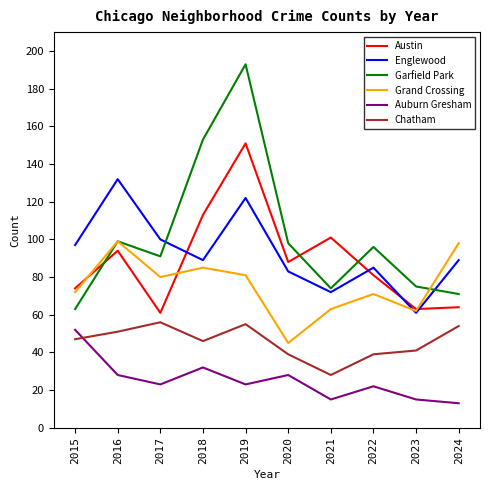

Reading left to right, transcribe all the data shown in this chart.

Austin: 74	94	61	113	151	88	101	81	63	64
Englewood: 97	132	100	89	122	83	72	85	61	89
Garfield Park: 63	99	91	153	193	98	74	96	75	71
Grand Crossing: 72	99	80	85	81	45	63	71	62	98
Auburn Gresham: 52	28	23	32	23	28	15	22	15	13
Chatham: 47	51	56	46	55	39	28	39	41	54